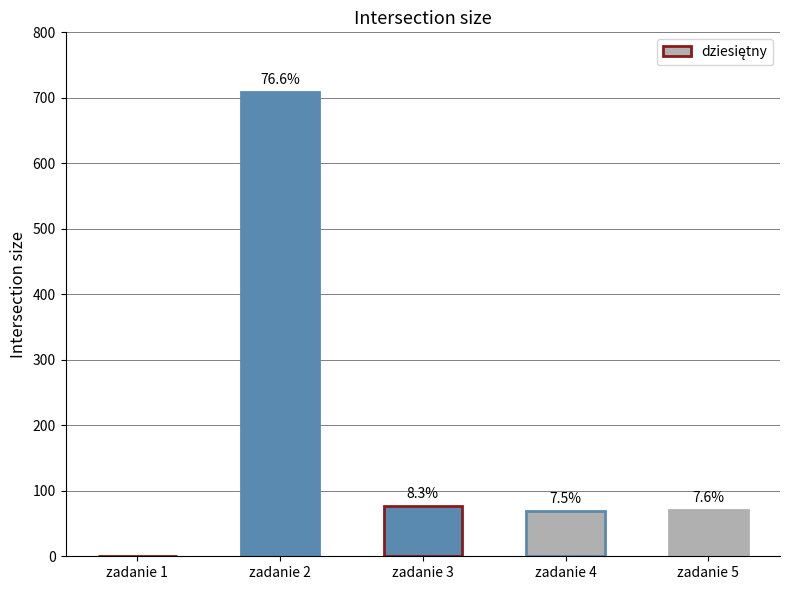

What is the value of the 5th bar from the left?

70